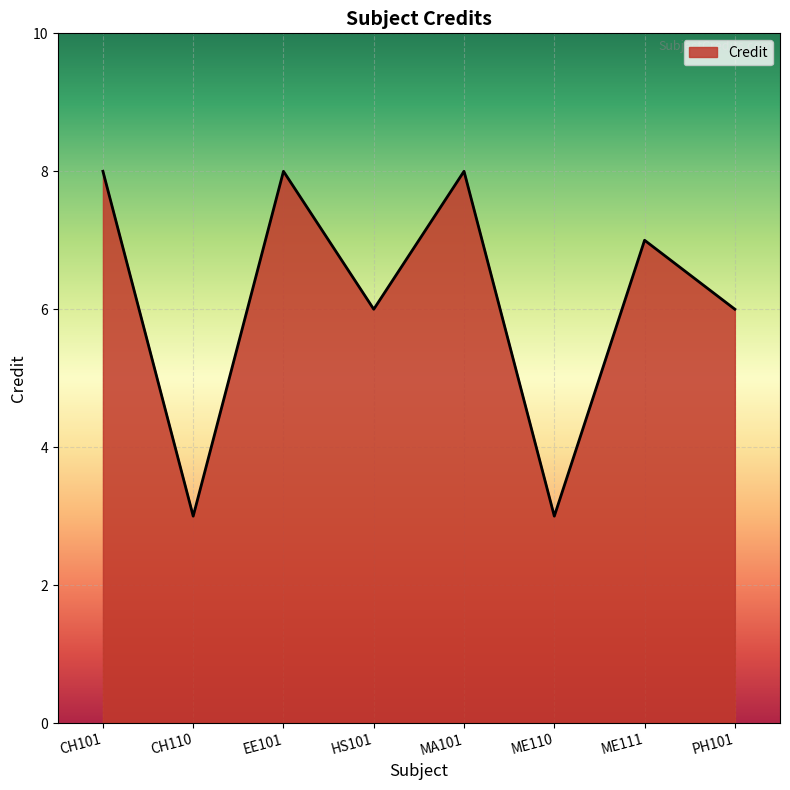

True or false: there are more than 0 points higher than both neighbors.

True